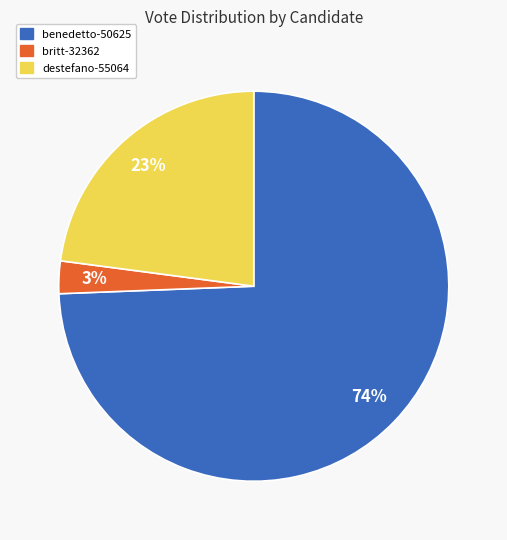

To the nearest percent, what percentage of the pie is destefano-55064?

23%